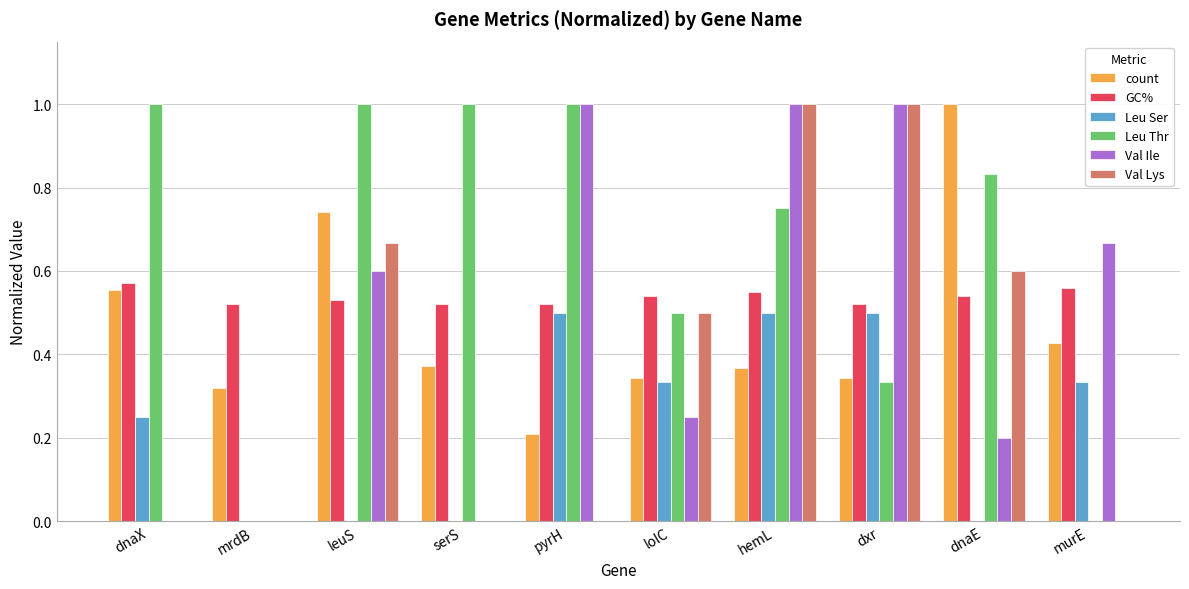

How many distinct data groups are displayed?

6